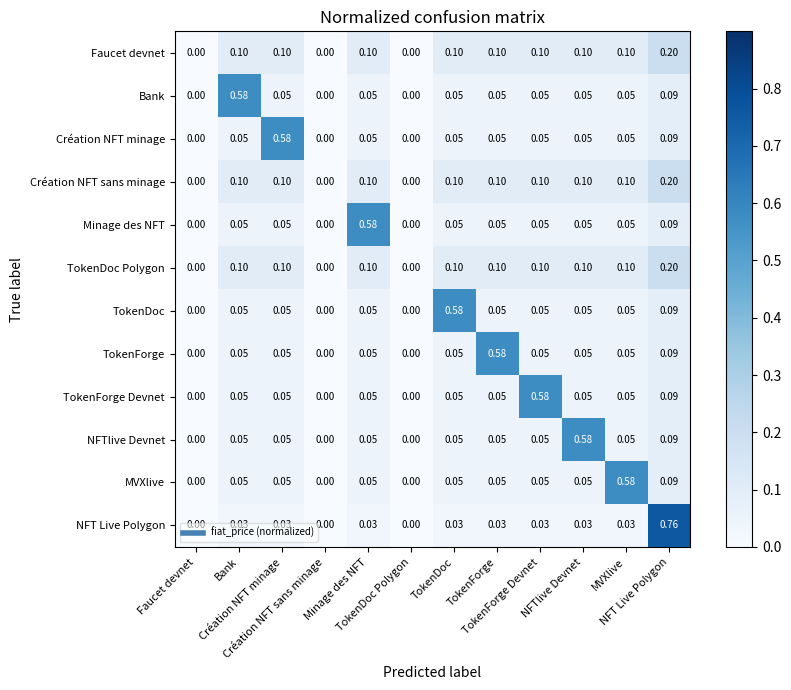

What is the spread (max minus min) of values at NFT Live Polygon?

0.7